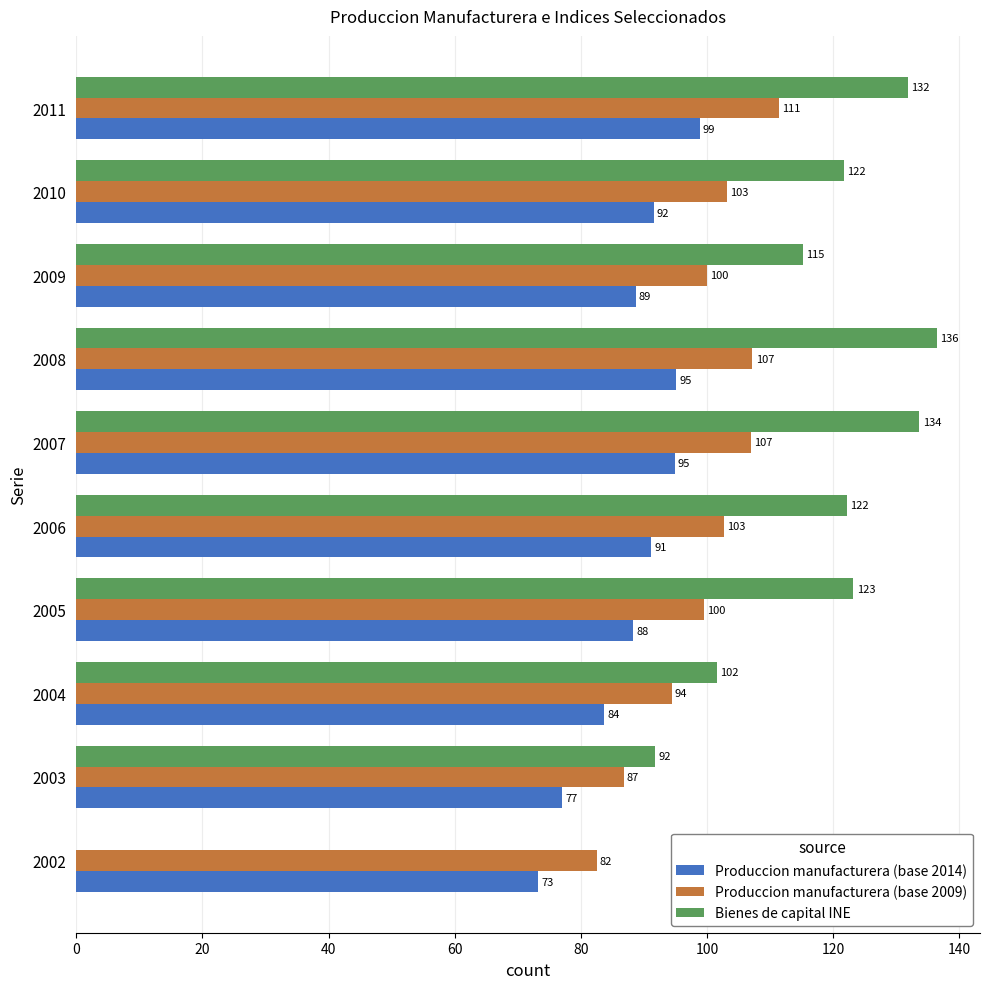

Which series changed the most between 2004 and 2009?

Bienes de capital INE